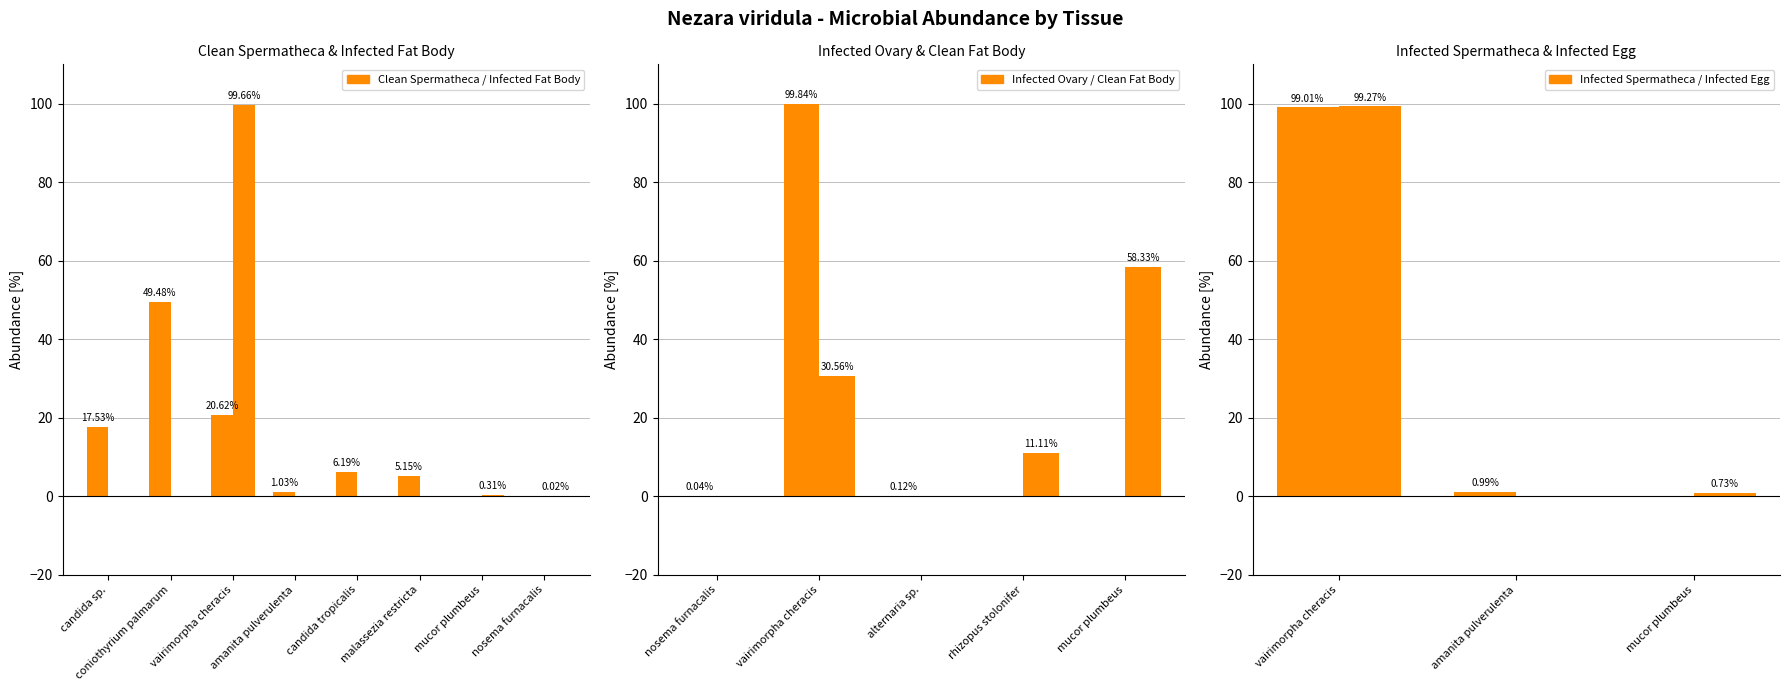

Is it true that Infected Ovary equals 0.1 at alternaria sp.?

True